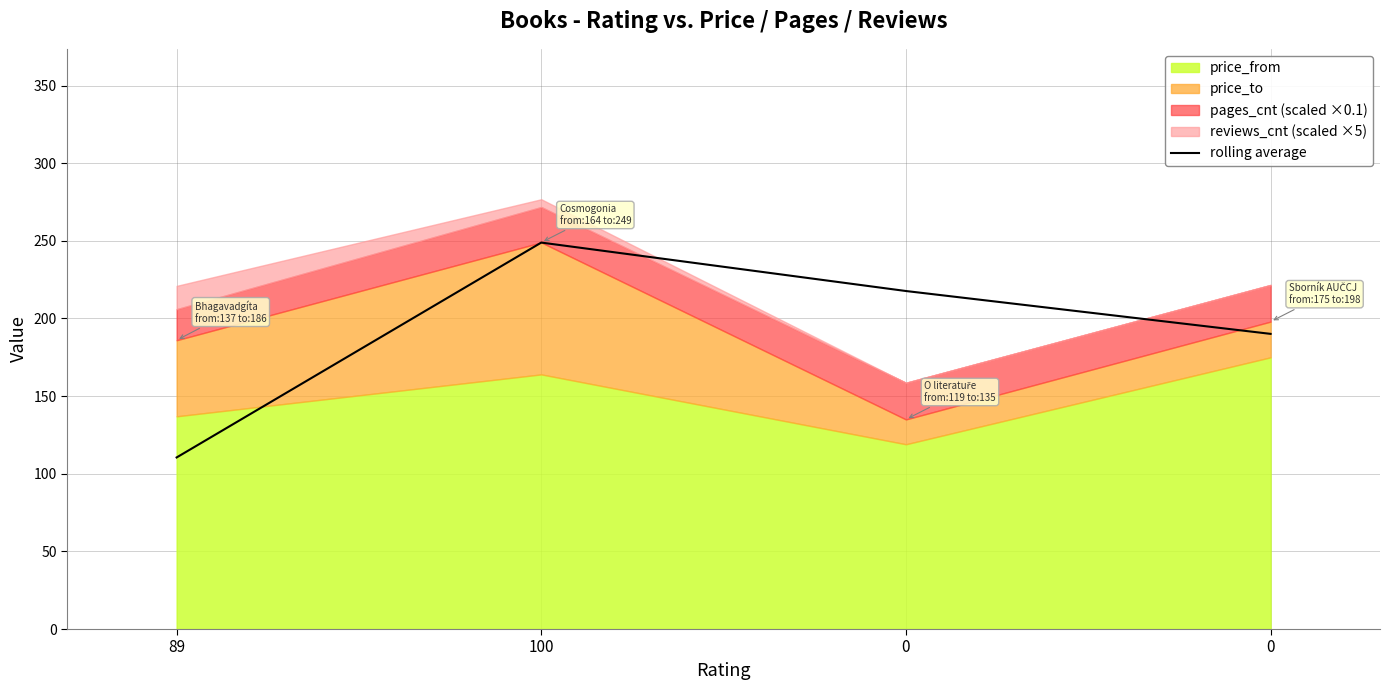

Reading left to right, transcribe all the data shown in this chart.

89=110.5	100=248.9	0=217.7	0=190.1